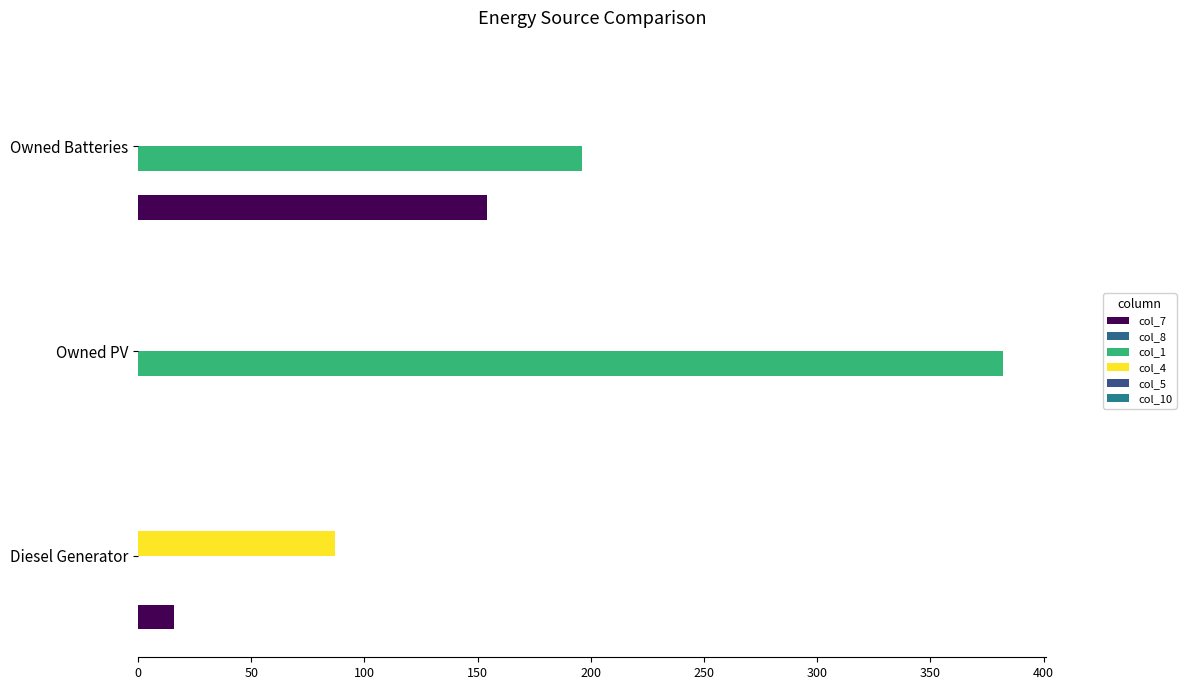

Reading right to left, what are all the values shown in this chart?

col_7: 154.0	0.0	16.0
col_8: 0.1	0.1	0.1
col_1: 196.0	382.0	0.0
col_4: 0.0	0.0	87.0
col_5: 0.1	0.1	0.1
col_10: 0.1	0.1	0.1